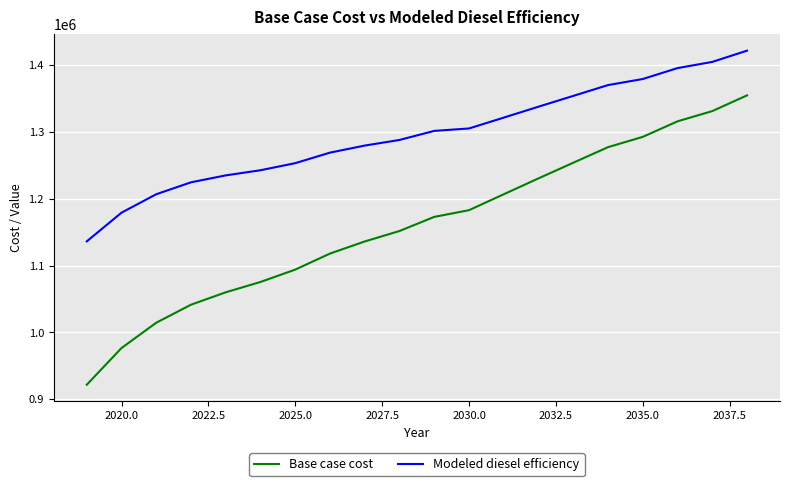

What is the greatest value displayed?

1421347.8